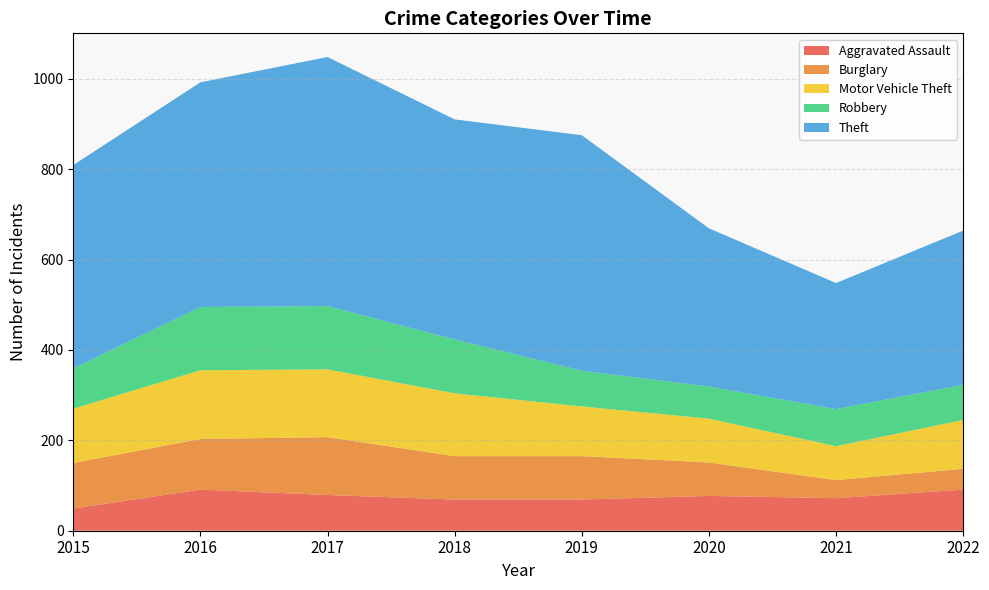

Reading left to right, list all the values displayed in this chart.

Aggravated Assault: 49	91	79	69	69	77	72	91
Burglary: 101	112	128	96	96	74	40	46
Motor Vehicle Theft: 120	152	150	139	110	97	75	108
Robbery: 89	140	140	119	79	71	82	78
Theft: 450	497	551	487	521	350	279	341